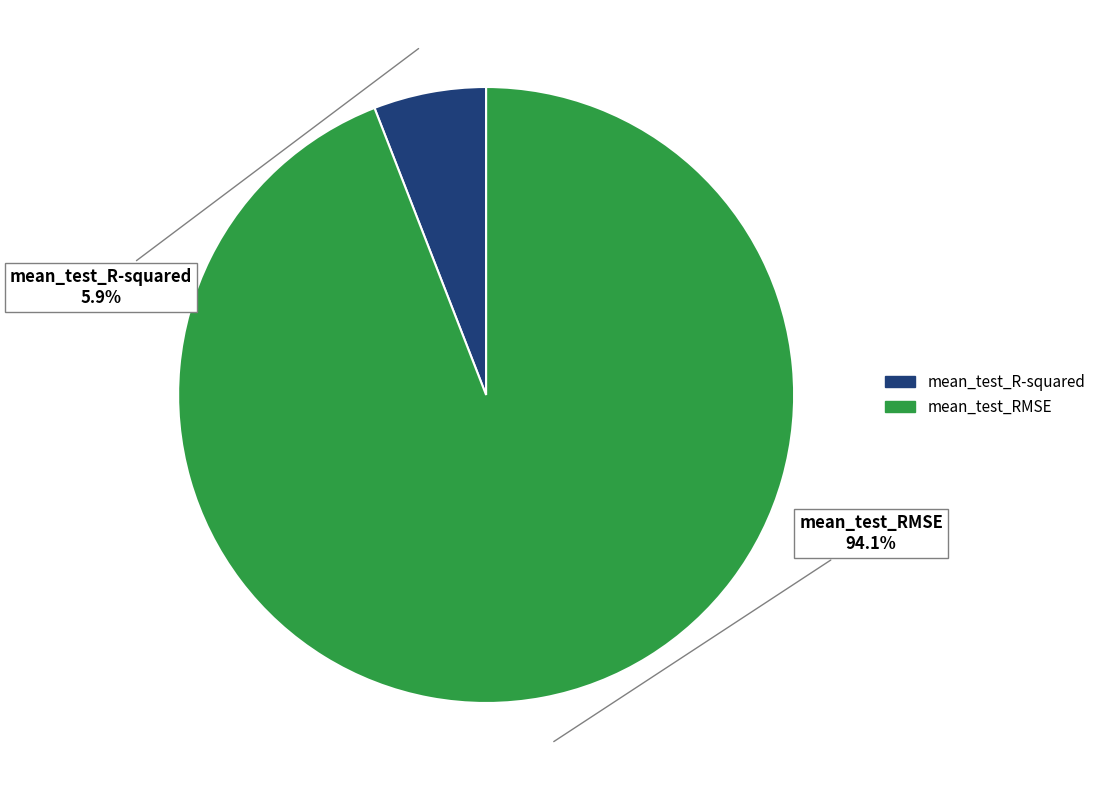

Is it true that mean_test_R-squared is 1% of the pie?

False